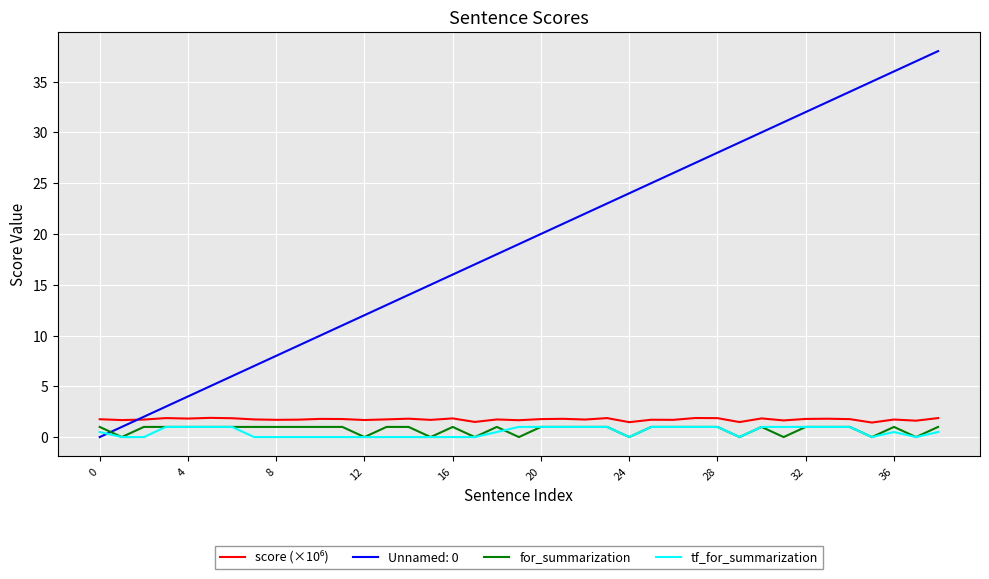

Which series ends up on top after the final intersection of Unnamed: 0 and for_summarization?

Unnamed: 0